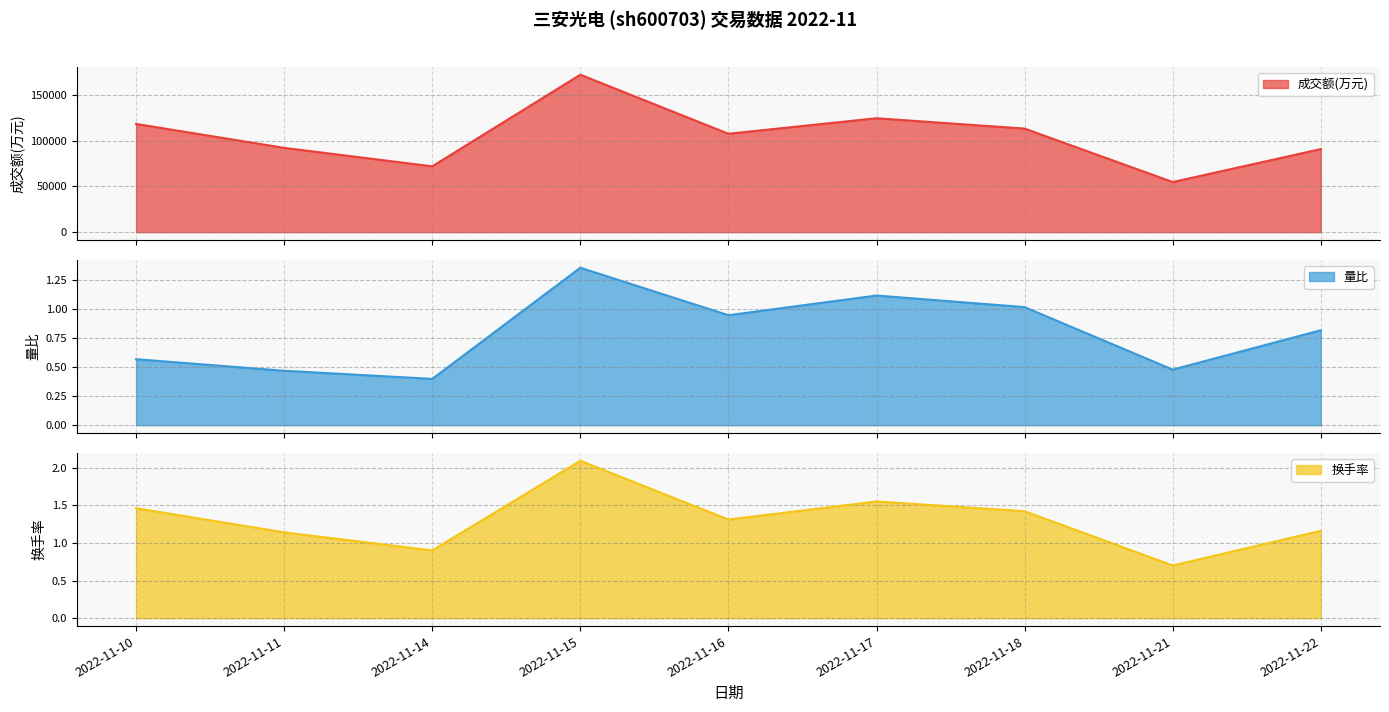

Which category has the lowest value across all series?

2022-11-14